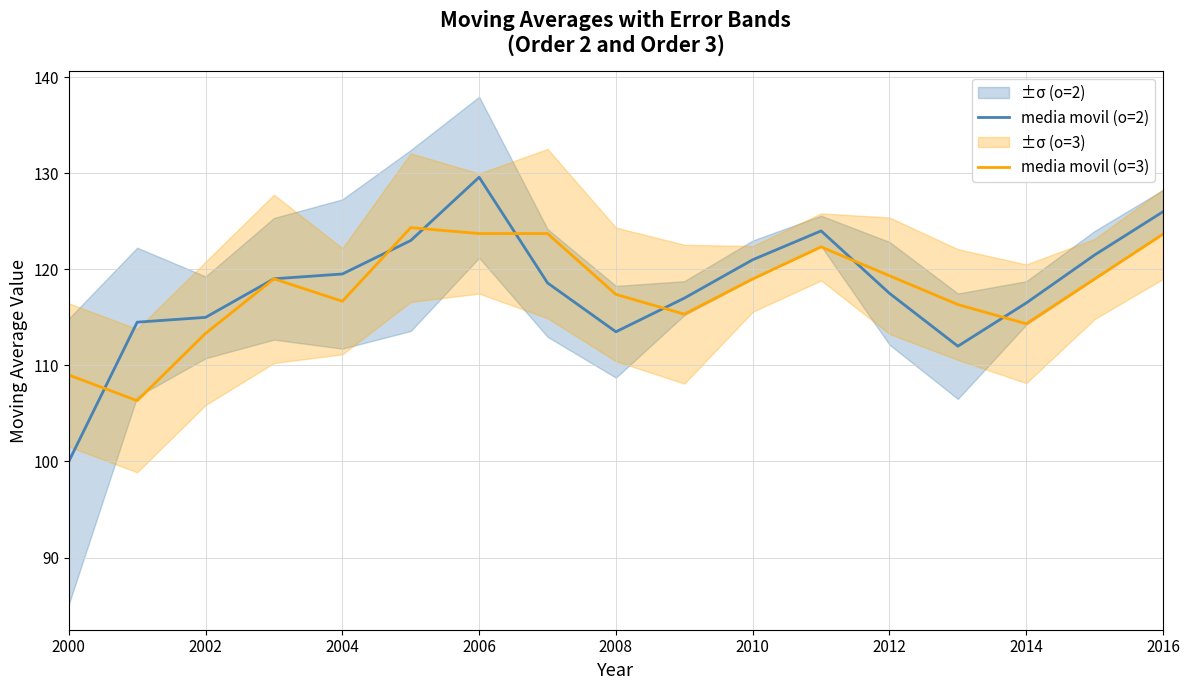

The media movil (o=3) series shows 207.4 at 2008. True or false?

False